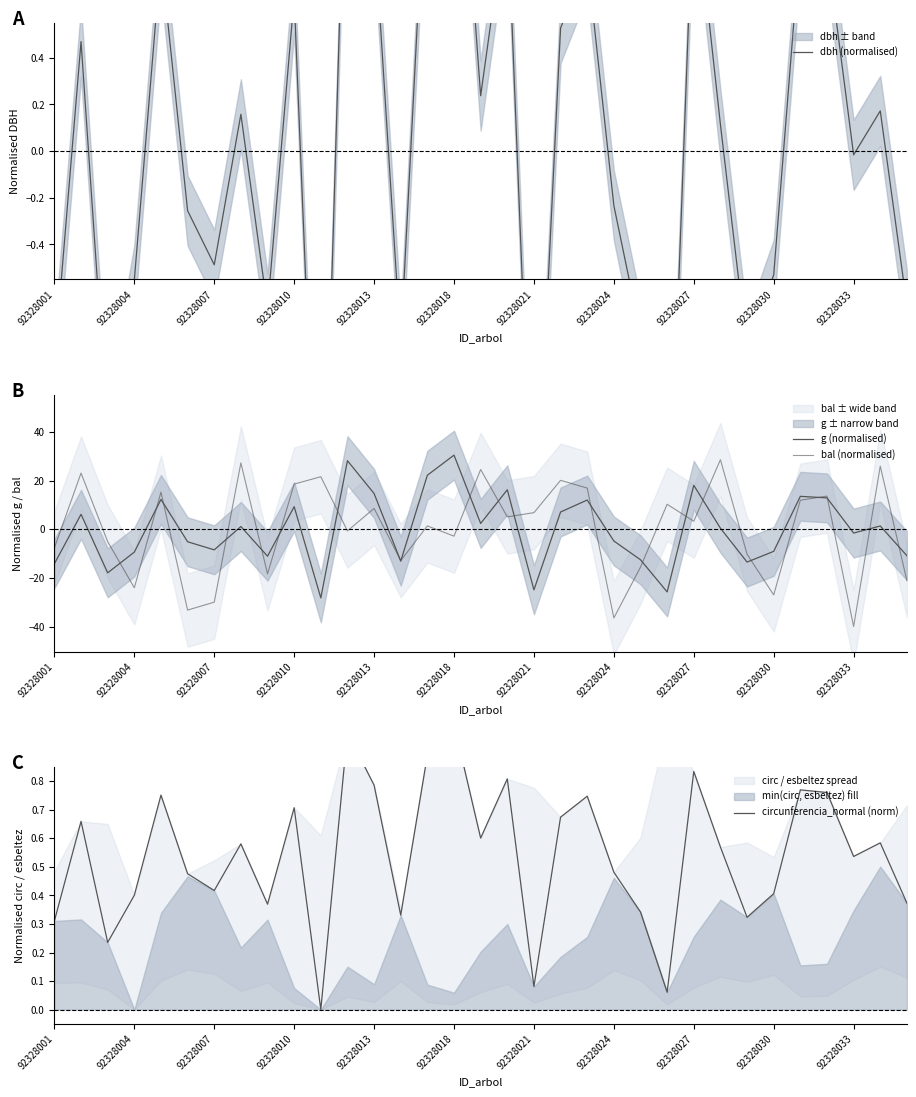

Does the chart have visible grid lines?

No